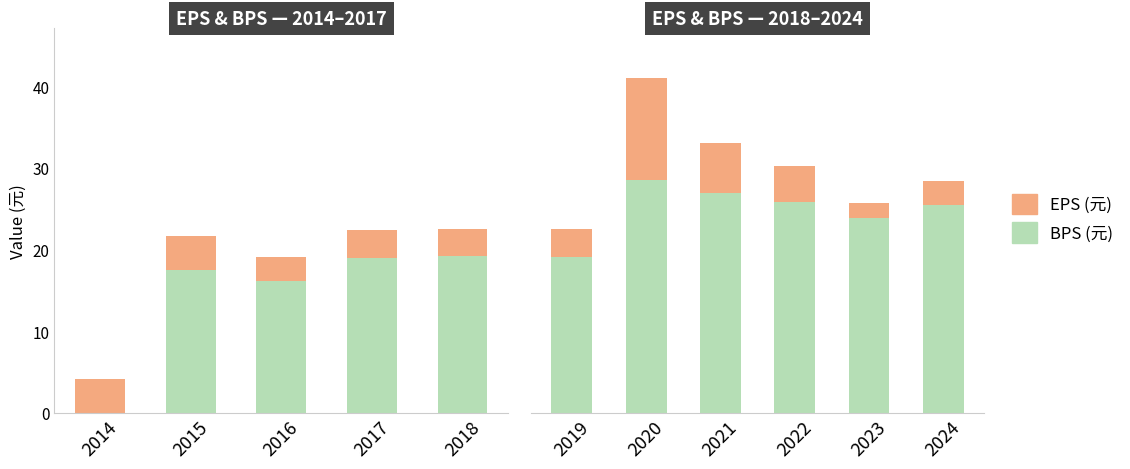

Which series has the largest total across all categories?

BPS (元)